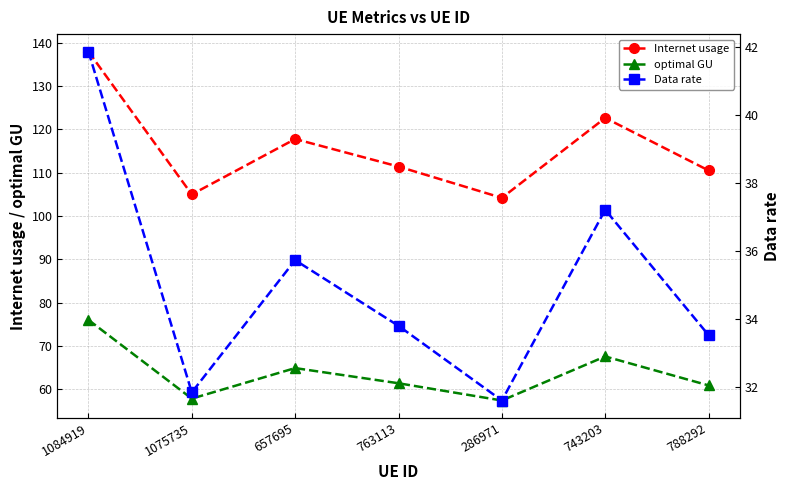

Does the chart have visible grid lines?

Yes